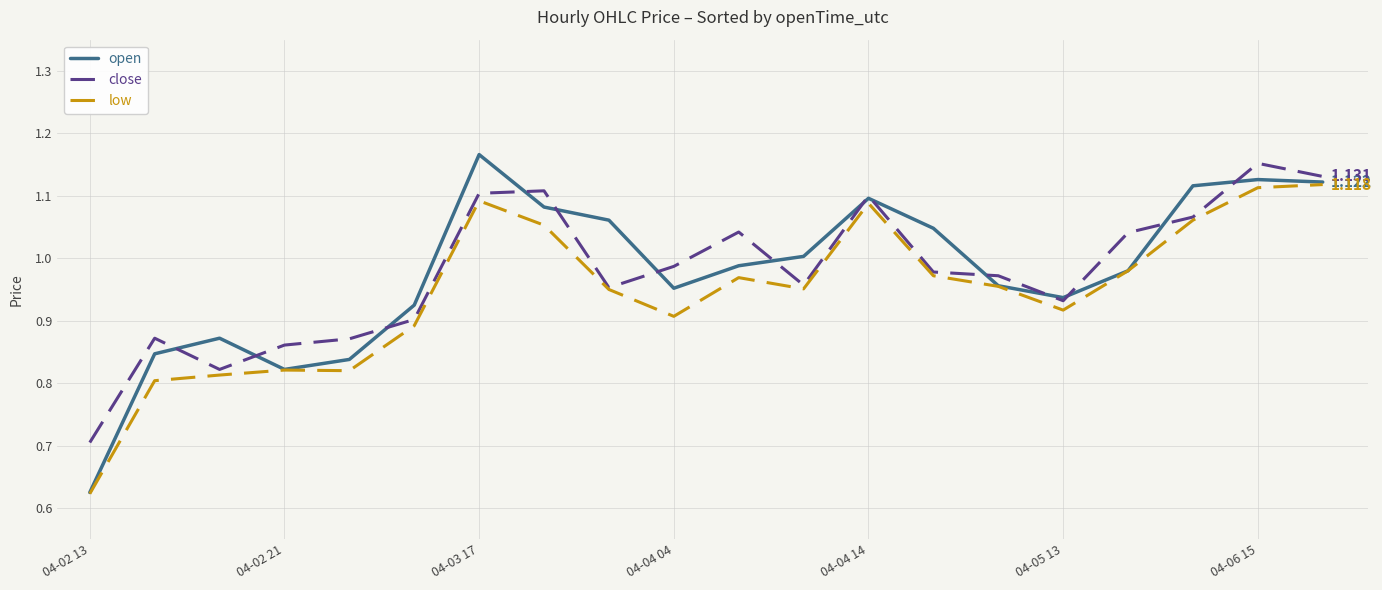

Which series has the largest range (max minus min)?

open